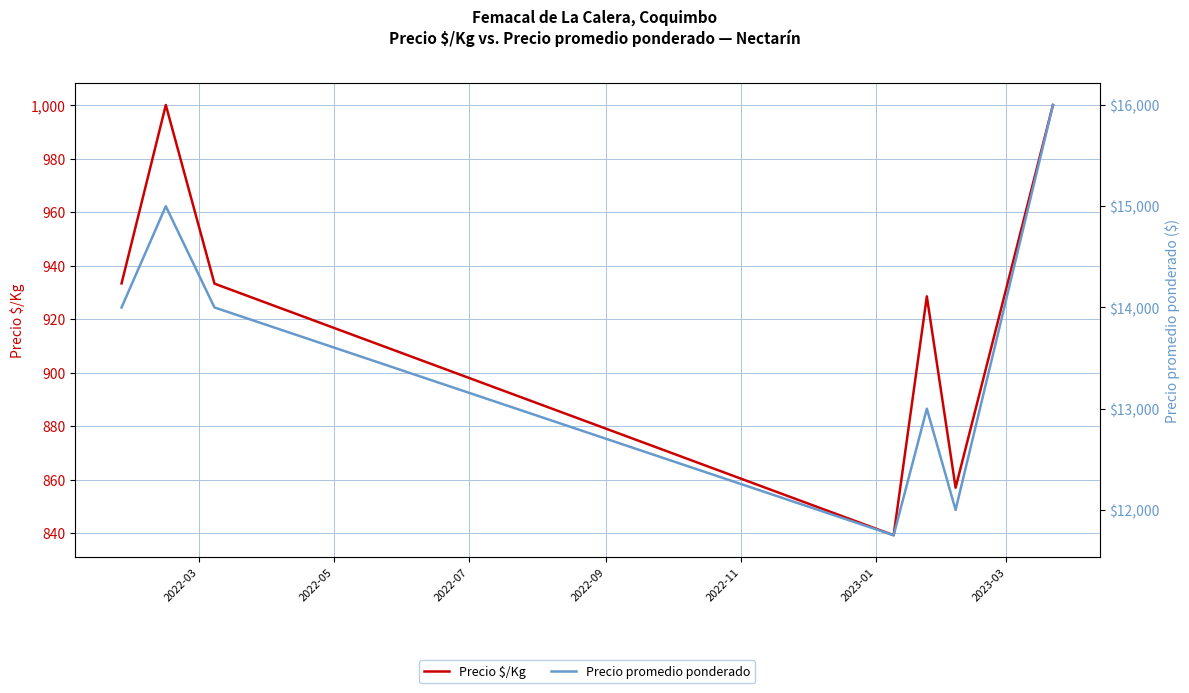

Reading right to left, extract all data points from this chart.

Precio $/Kg: 1000.0	857.0	928.5	839.2	933.2	1000.0	933.3
Precio promedio ponderado: 16000.0	12000.0	13000.0	11750.0	14000.0	15000.0	14000.0